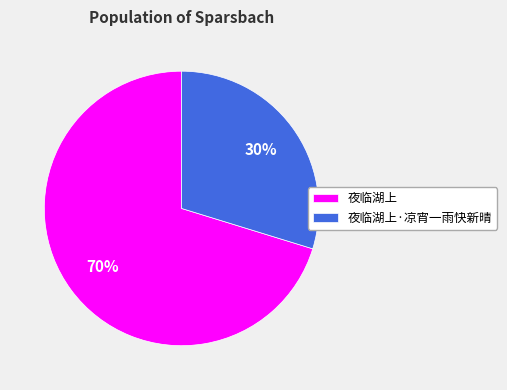

Which slice is the smallest?

夜临湖上·凉宵一雨快新晴